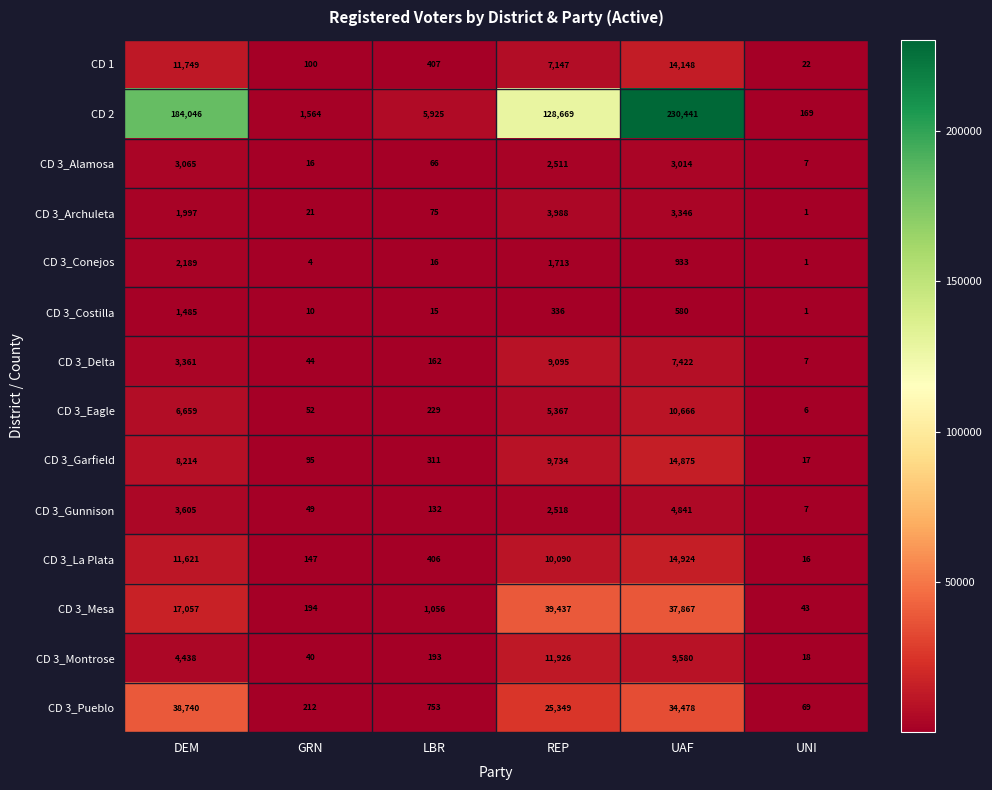

Rank the series by their maximum value, from lowest to highest.

CD 3_Costilla, CD 3_Conejos, CD 3_Alamosa, CD 3_Archuleta, CD 3_Gunnison, CD 3_Delta, CD 3_Eagle, CD 3_Montrose, CD 1, CD 3_Garfield, CD 3_La Plata, CD 3_Pueblo, CD 3_Mesa, CD 2